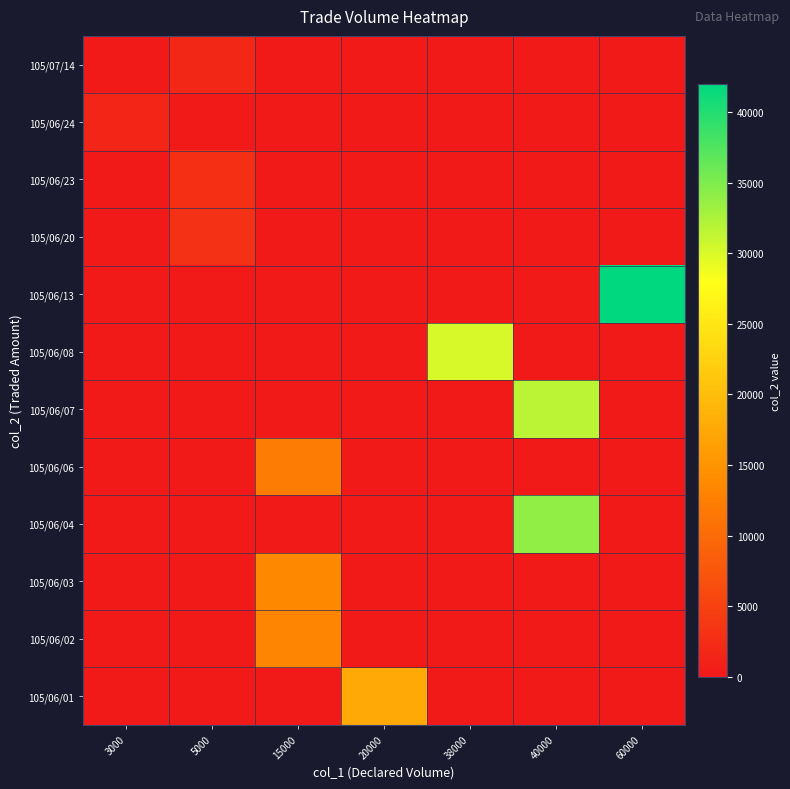

Count the number of categories in the chart.

7